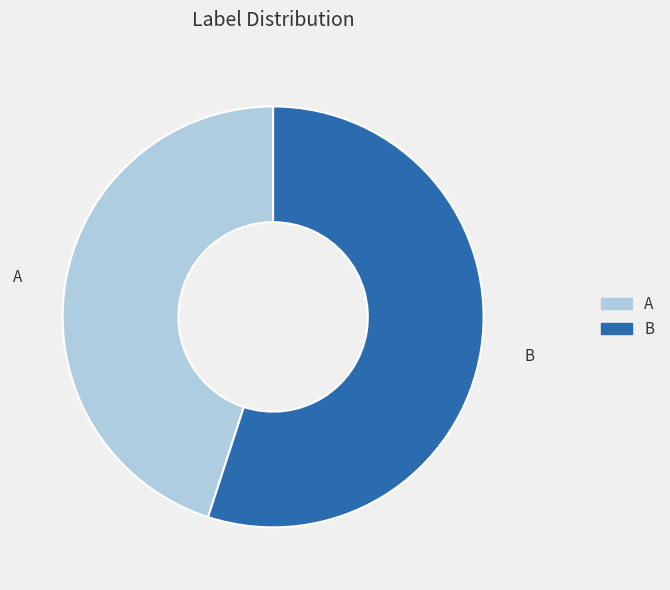

Approximately how many times larger is the value at B compared to A?

1.2